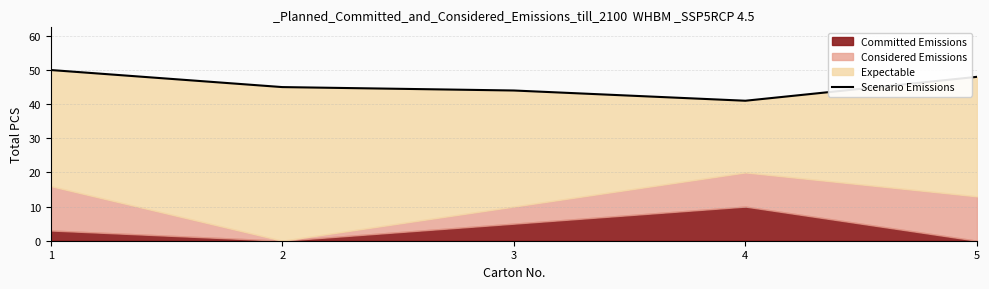

Does the chart have visible grid lines?

Yes